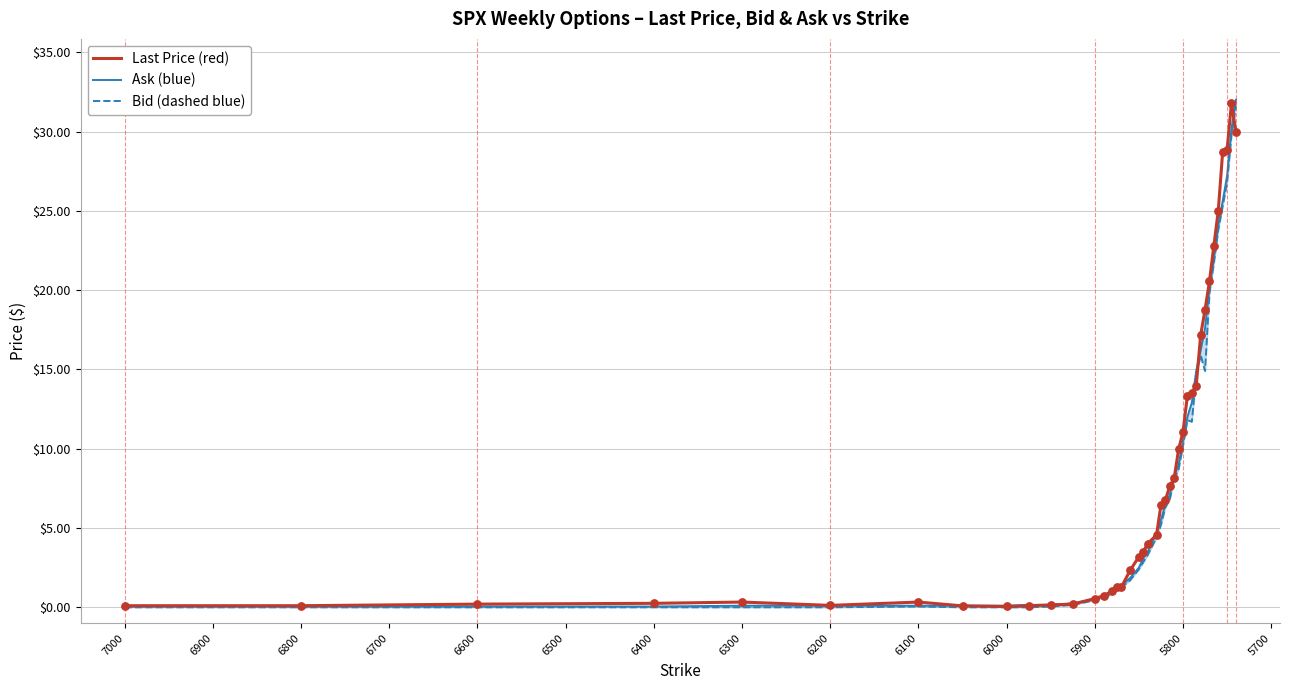

Which series contains the highest Y value?

Ask